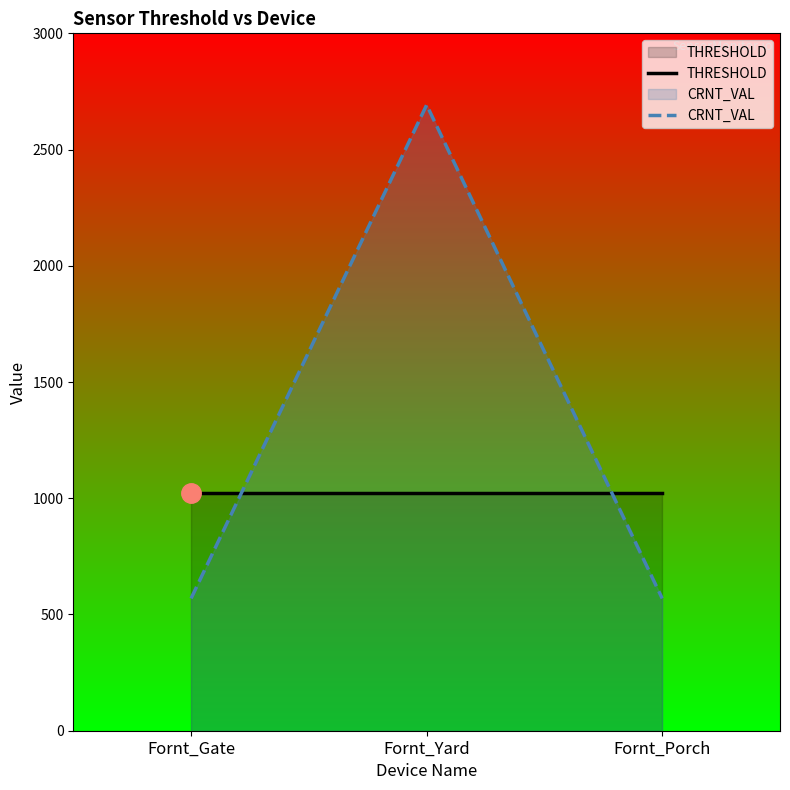

True or false: THRESHOLD has a value of 1024 at Fornt_Yard.

True